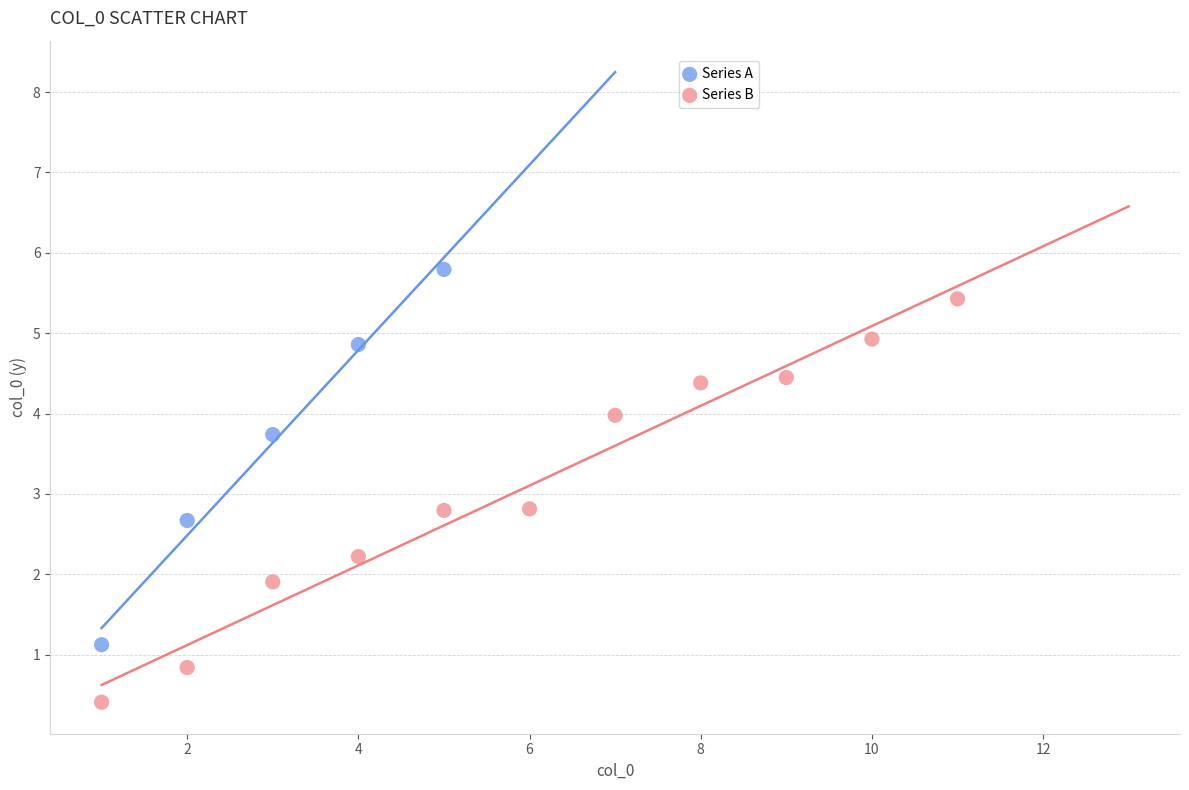

Which series has the widest spread of Y values?

Series B